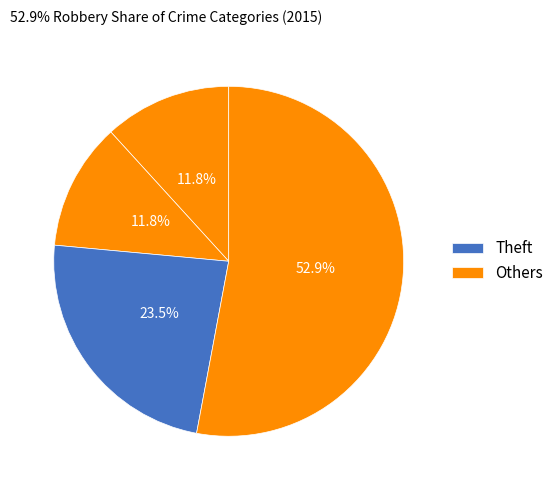

How many slices are in this pie chart?

4